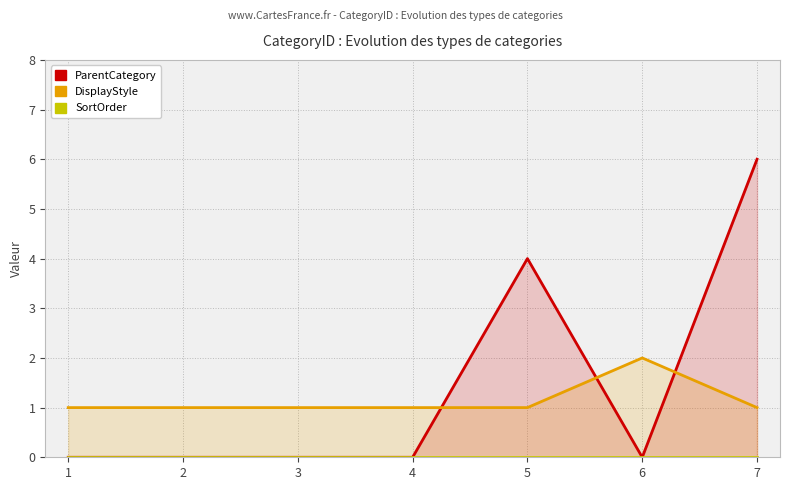

Is the value of DisplayStyle at 7 greater than the value of SortOrder at 6?

Yes